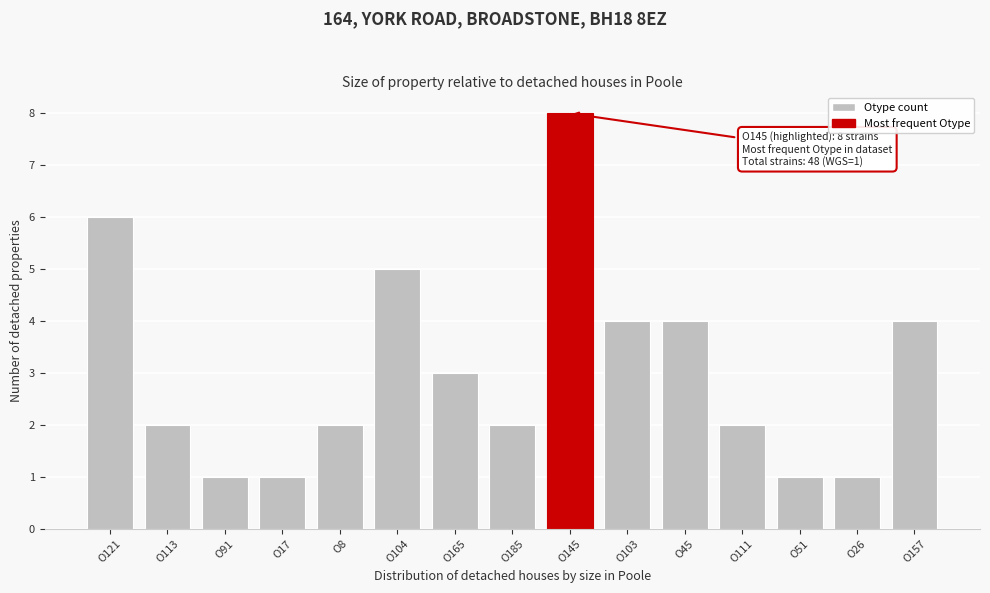

Reading right to left, what are all the values shown in this chart?

O157=4	O26=1	O51=1	O111=2	O45=4	O103=4	O145=8	O185=2	O165=3	O104=5	O8=2	O17=1	O91=1	O113=2	O121=6